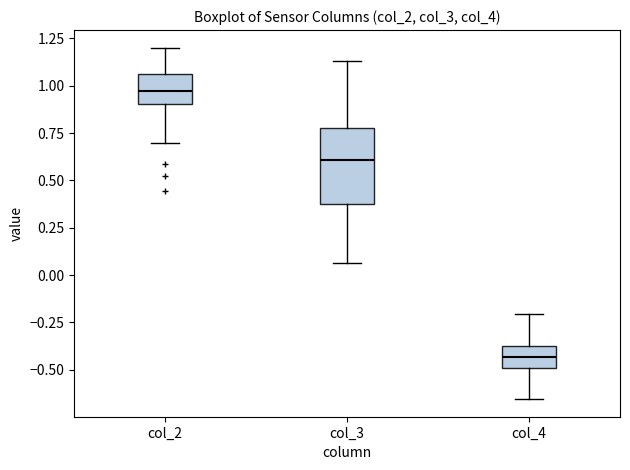

Which box has the highest median line?

col_2